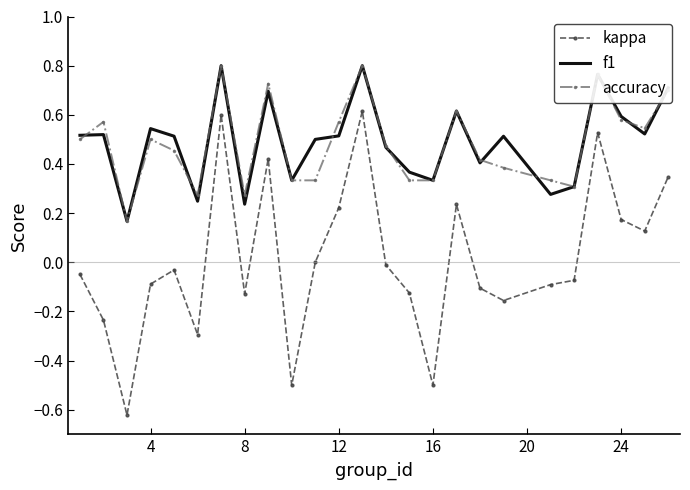

Which series has the widest spread of values?

kappa